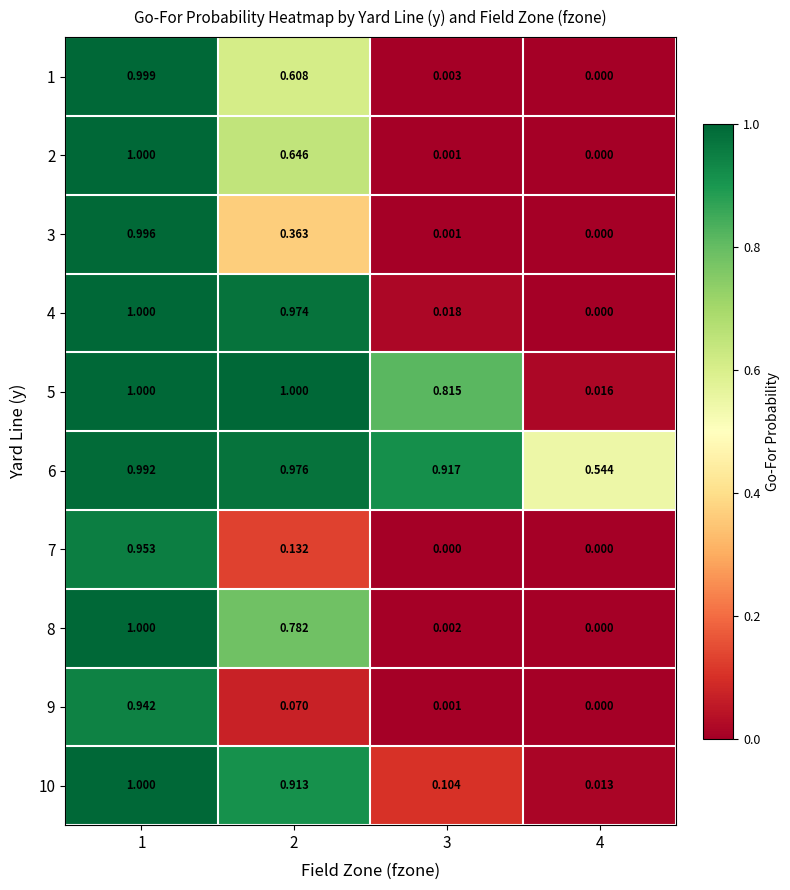

Is the value of 5 at 3 greater than the value of 8 at 3?

Yes